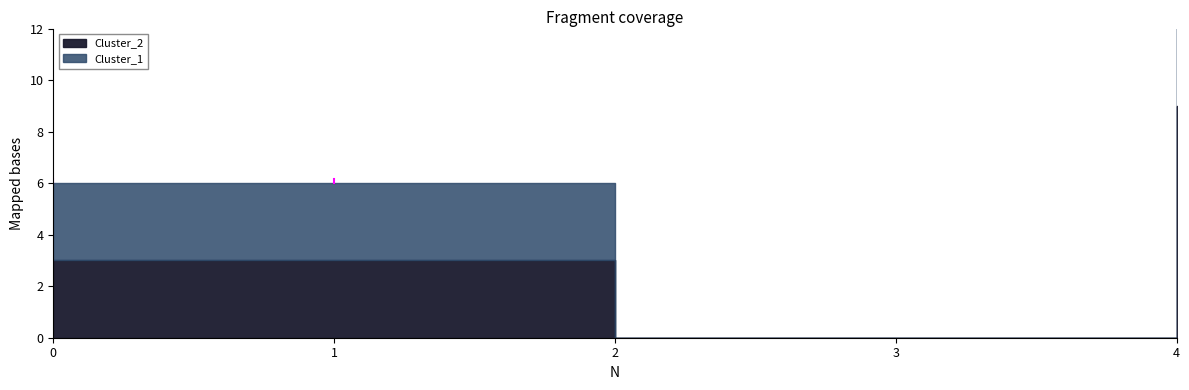

Reading left to right, extract all data points from this chart.

Cluster_1: 0=3	1=3	2=0	3=0	4=9
Cluster_2: 0=3	1=3	2=0	3=0	4=9